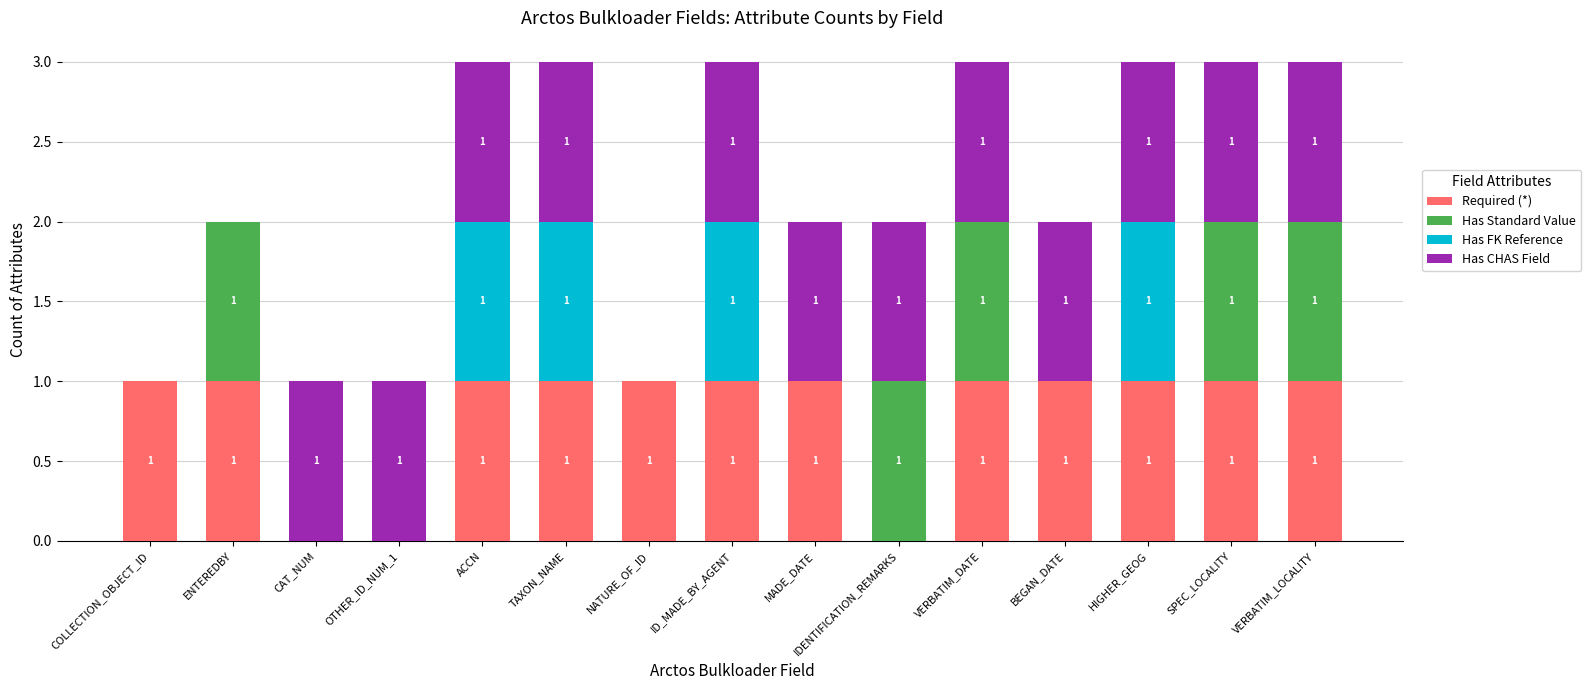

How many Required (*) values are between 1 and 2?

12